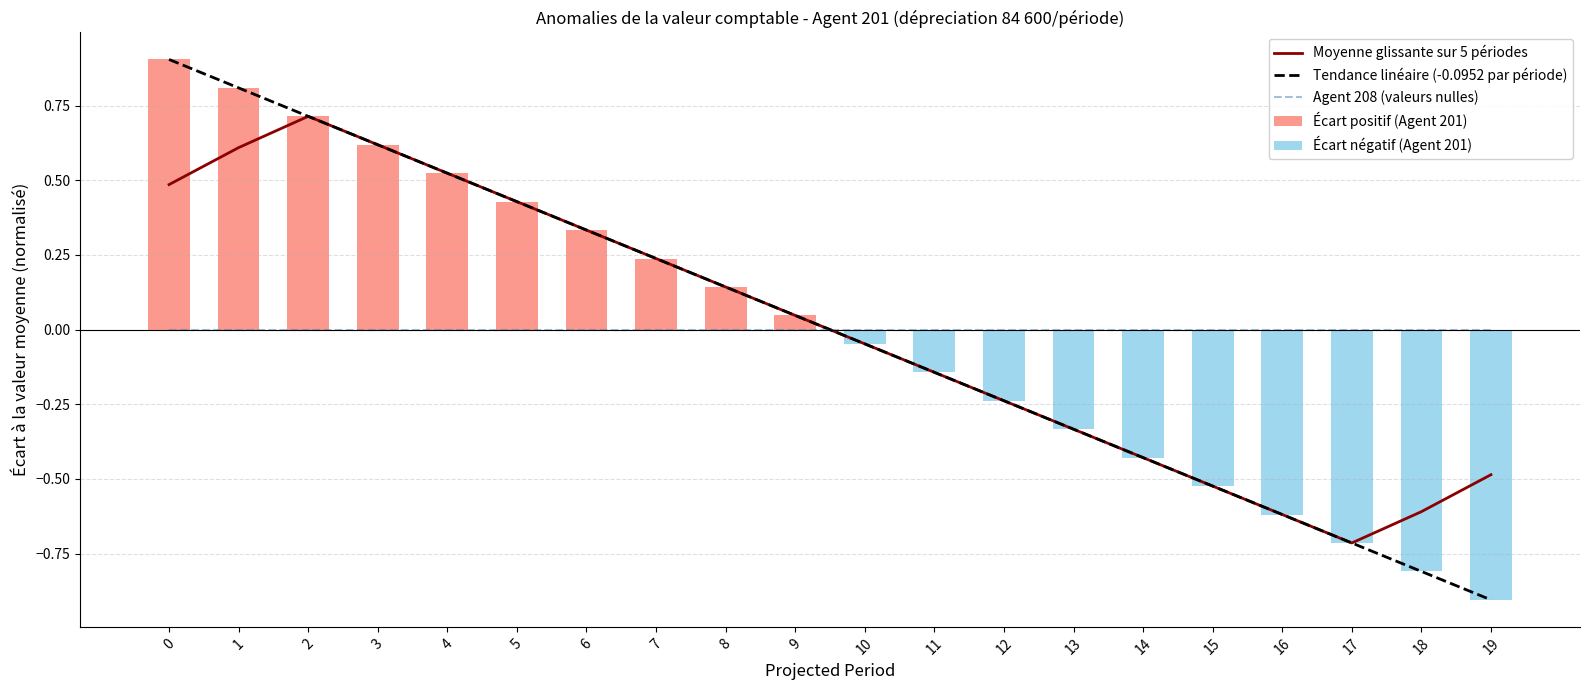

List the labels in order of value, smallest first.

19, 18, 17, 16, 15, 14, 13, 12, 11, 10, 9, 8, 7, 6, 5, 4, 3, 2, 1, 0